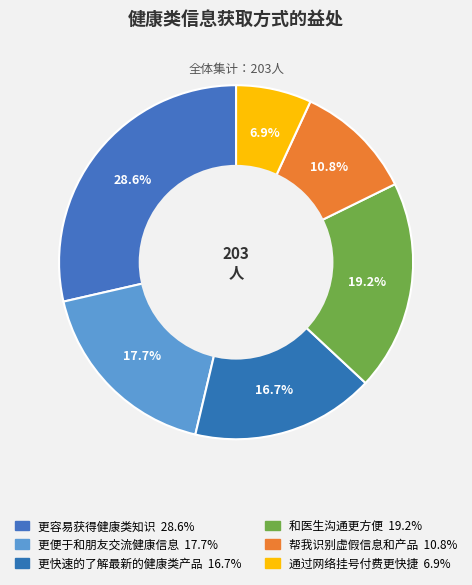

How many slices are in this pie chart?

6